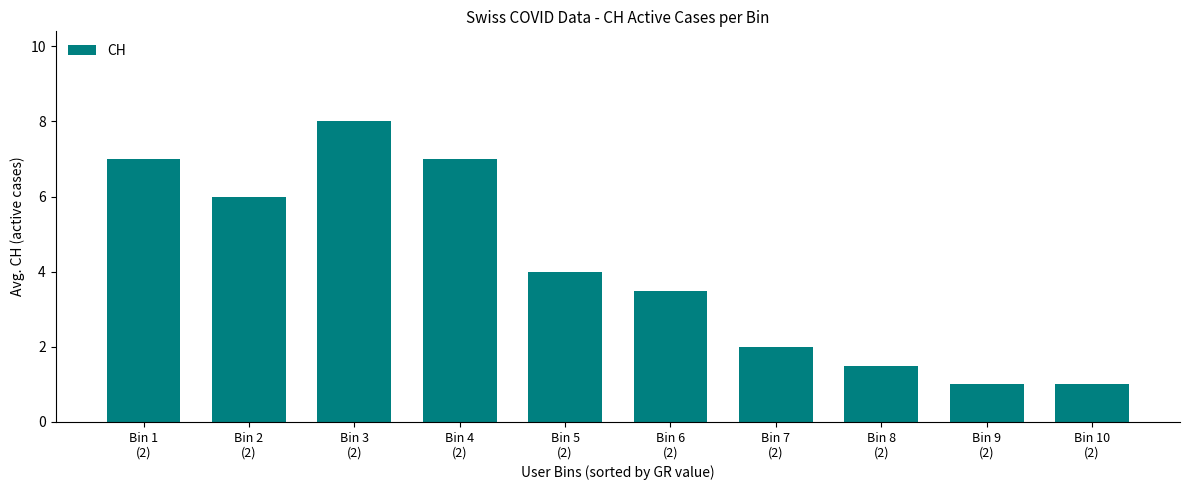

How many series are shown in this chart?

1